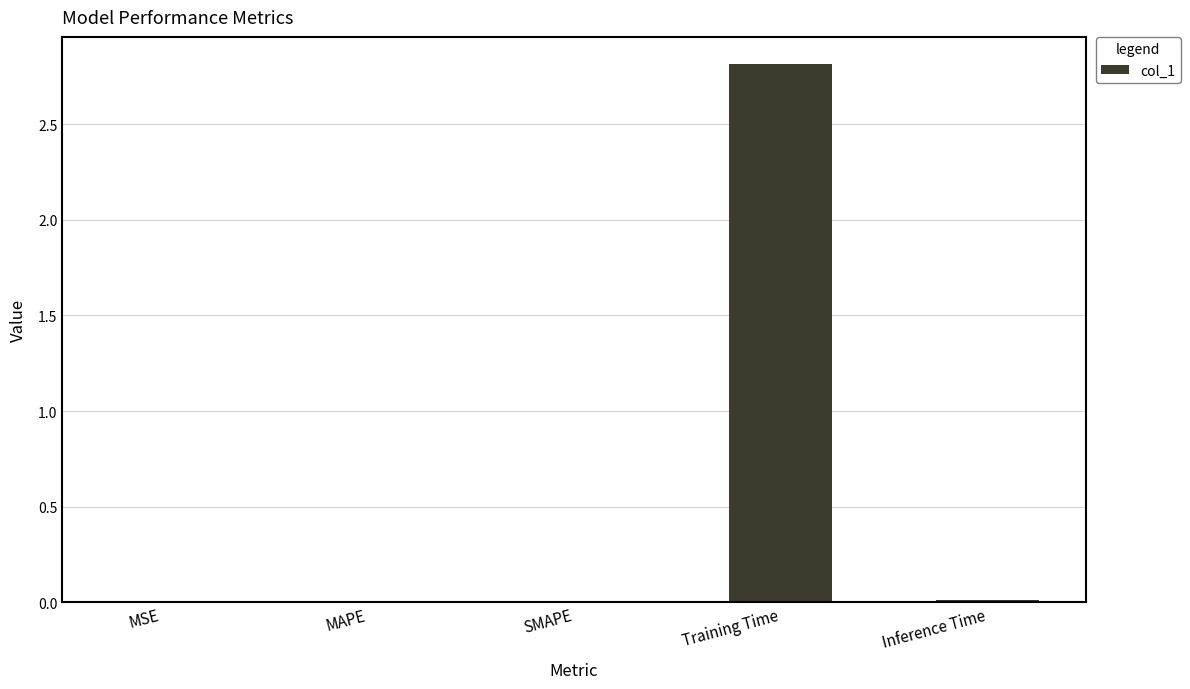

How many data points does each series have?

5